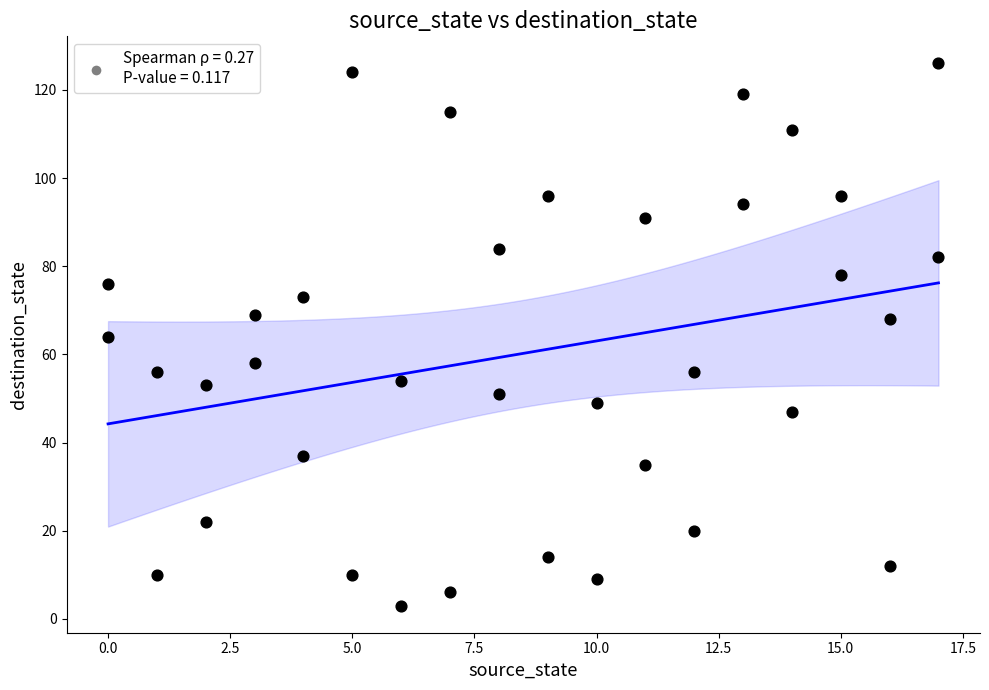

What is the range of X values (max minus min)?

17